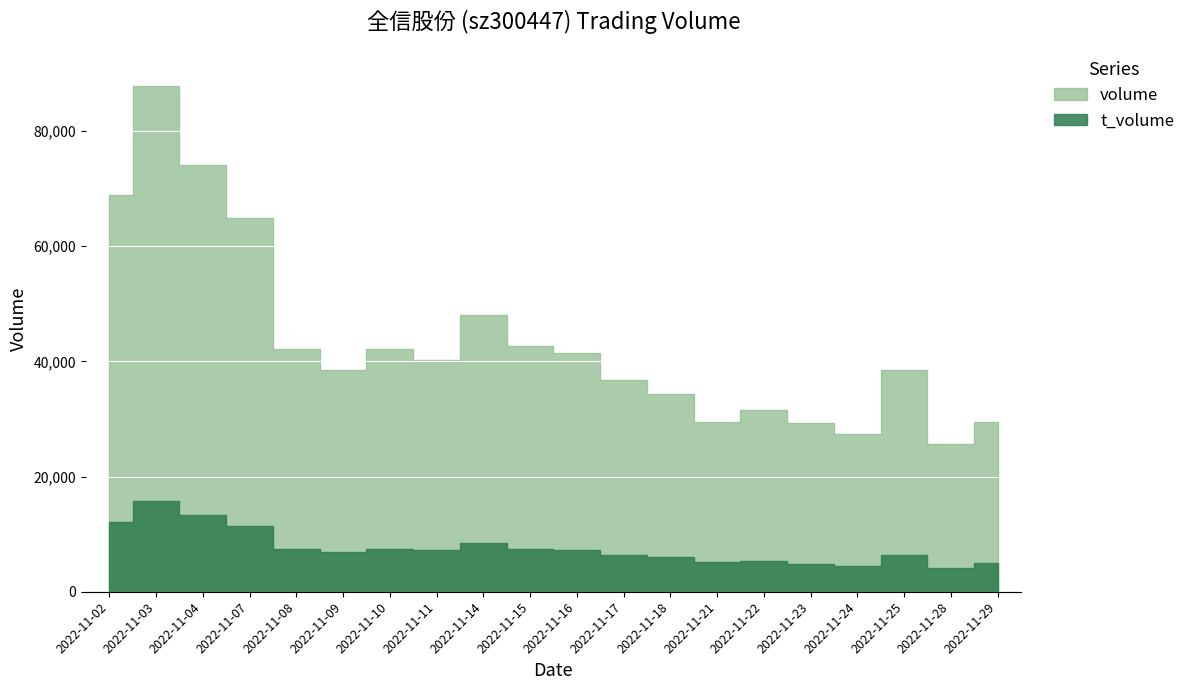

What is the average value of the t_volume series?

7637